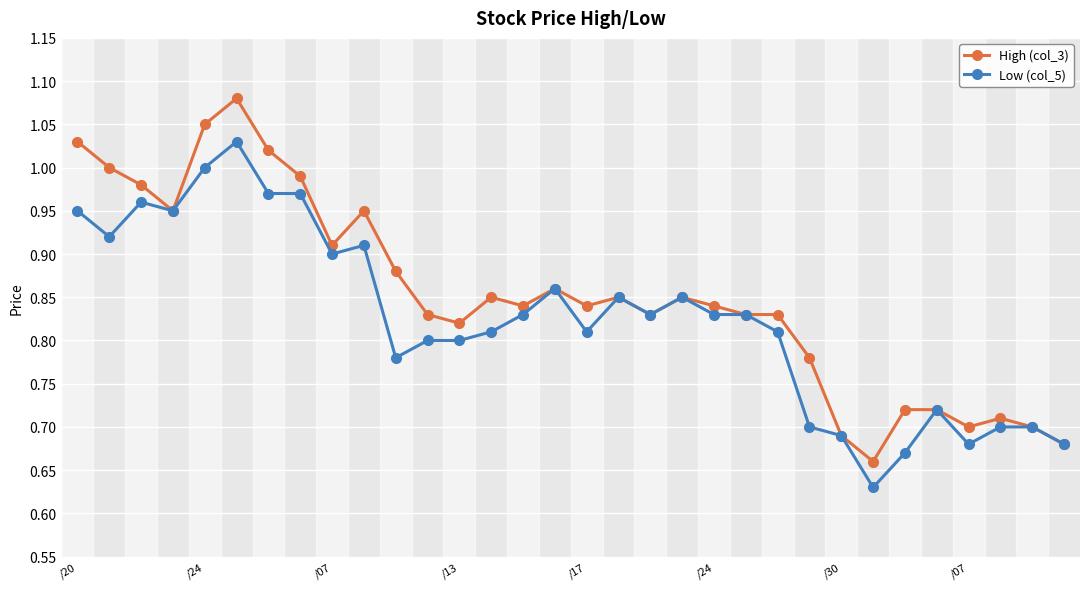

At how many categories does at least one series exceed 0?

32